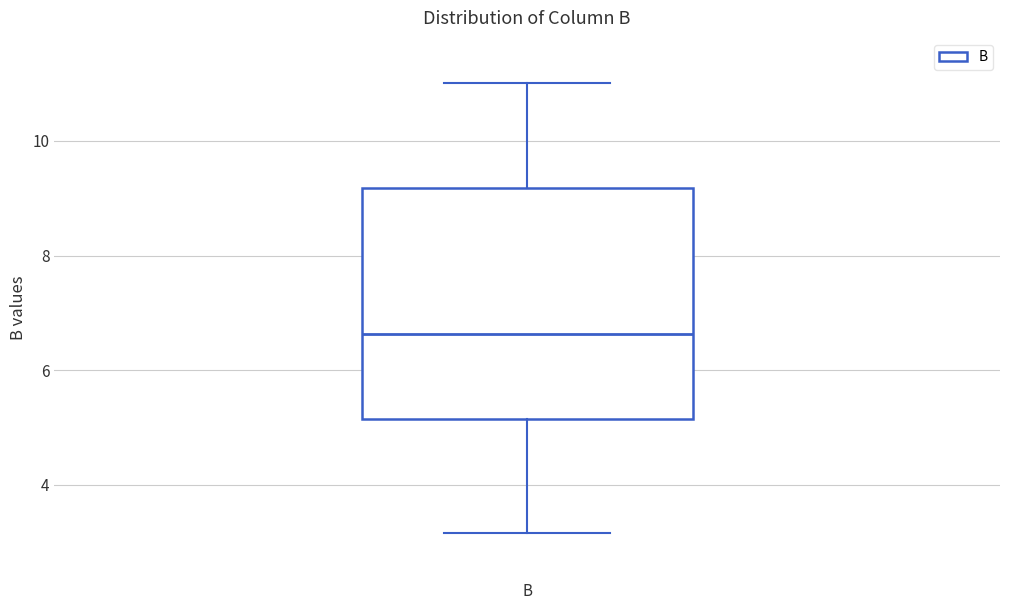

Transcribe this box plot: give where the median line is, the range the box spans, and where the two whiskers end, as read against the y-axis. The values are not printed on the chart, so give them approximately, as read against the axis.

median 6.6, box 5.2 to 9.2, whiskers 3.2 to 11.0